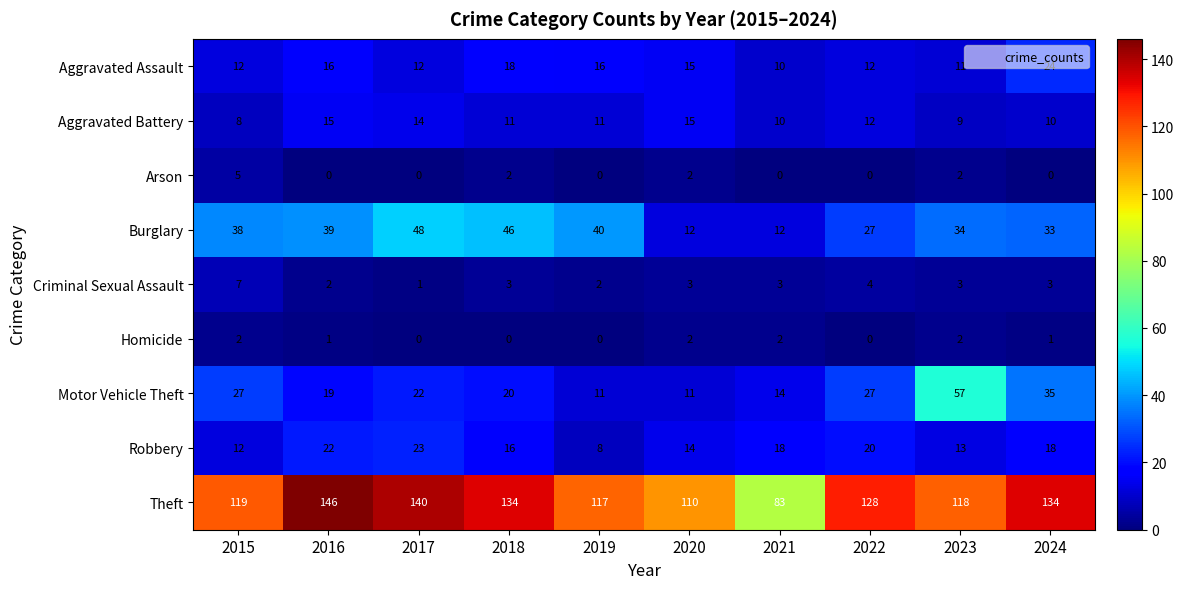

The Aggravated Assault series shows 21 at 2022. True or false?

False